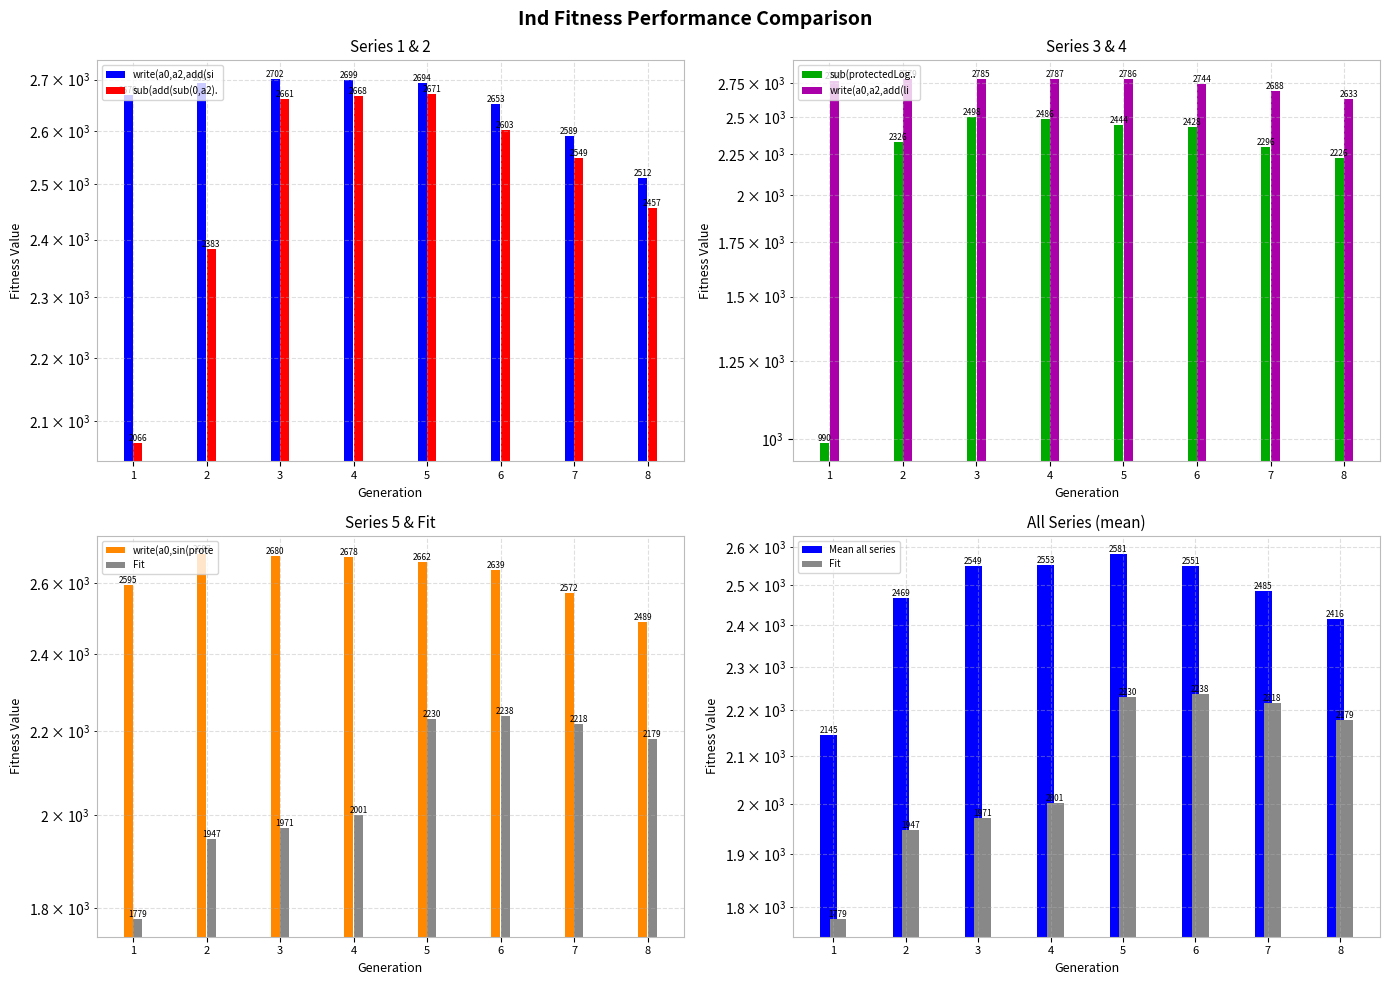

How many categories are shown in the chart?

8